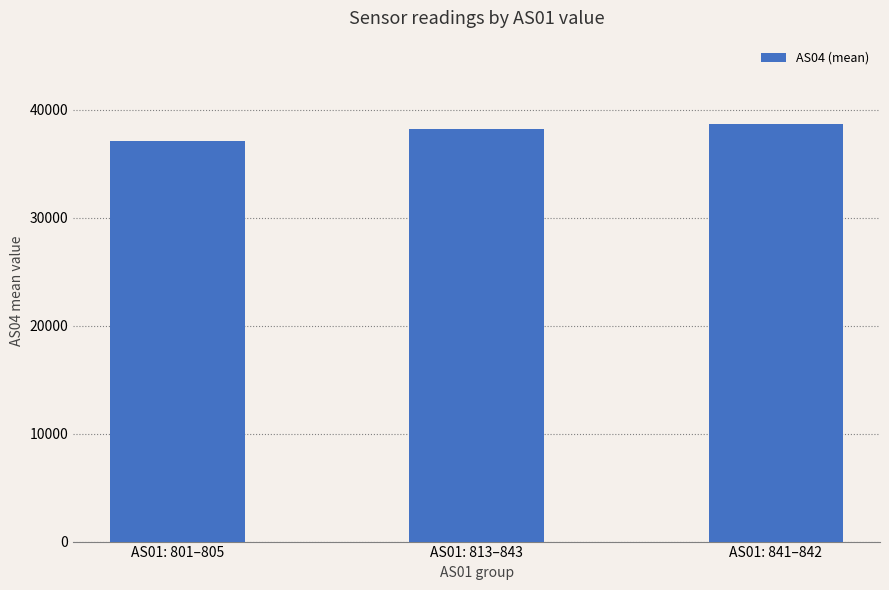

What is the greatest value displayed?

38683